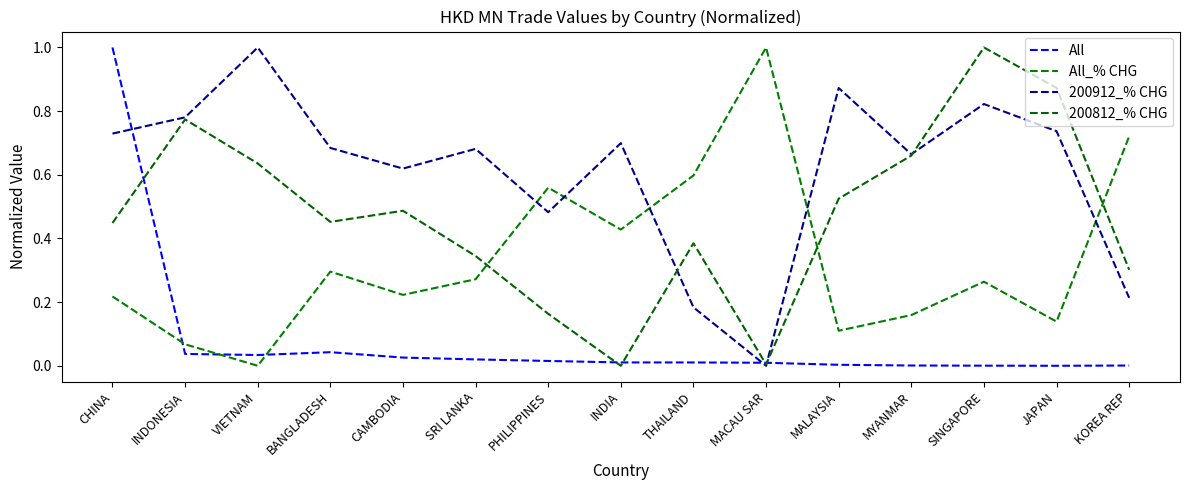

Between VIETNAM and INDIA, which series saw the biggest shift?

200812_% CHG